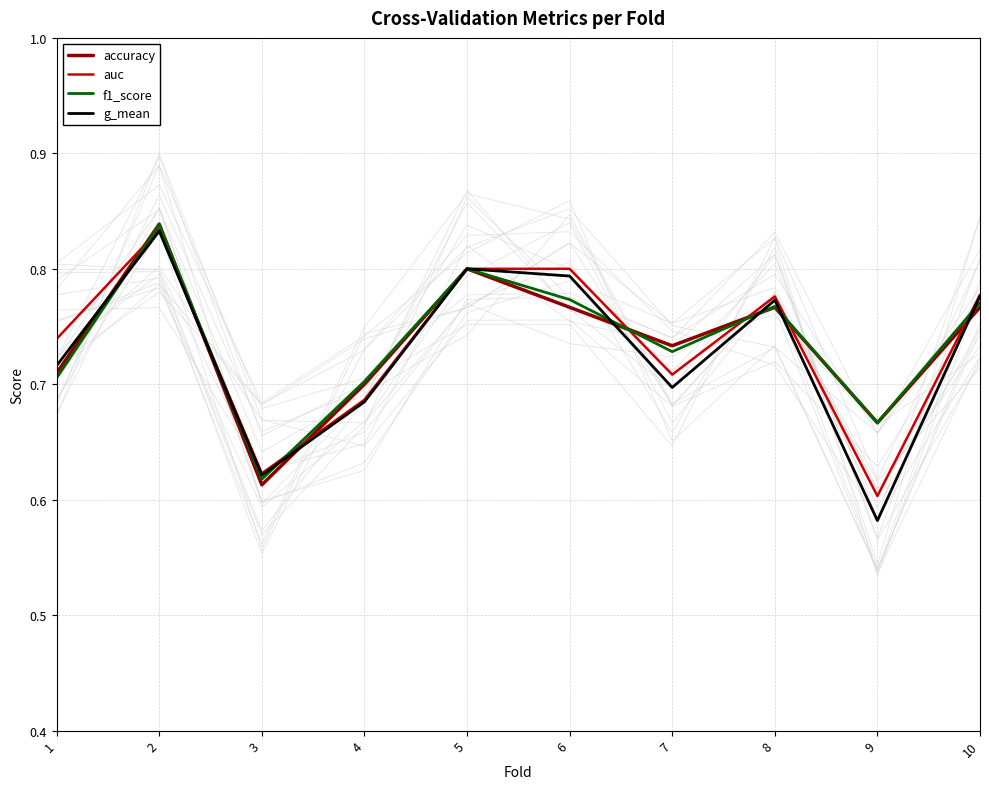

Which series has the largest total across all categories?

f1_score